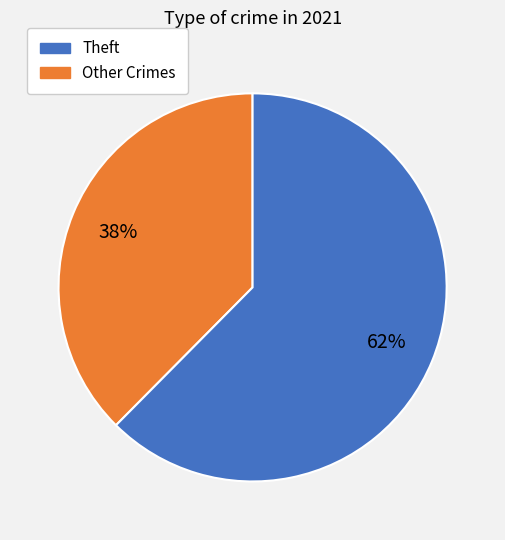

Is there a majority slice in this chart?

Yes